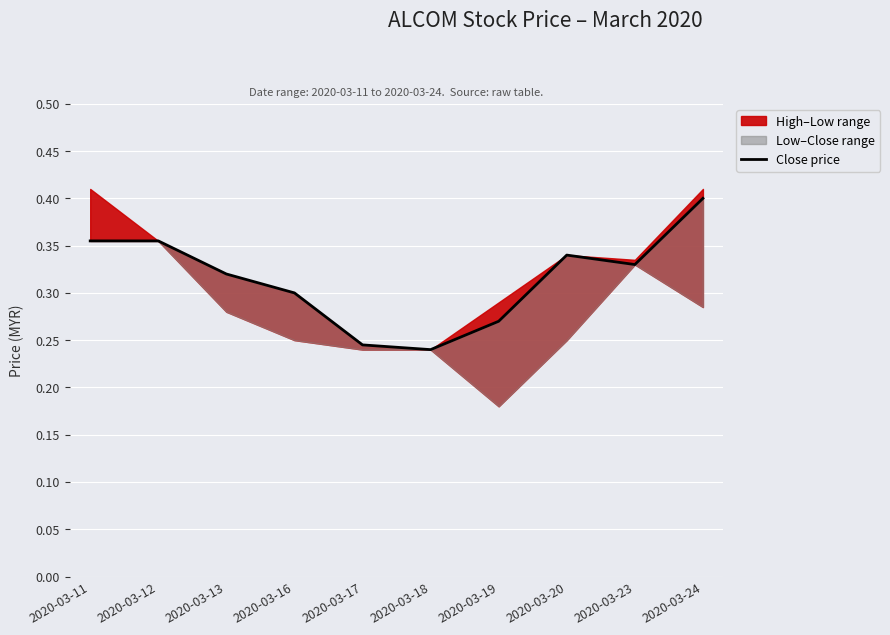

Rank the categories by value from lowest to highest.

2020-03-18, 2020-03-17, 2020-03-19, 2020-03-16, 2020-03-13, 2020-03-23, 2020-03-20, 2020-03-11, 2020-03-12, 2020-03-24